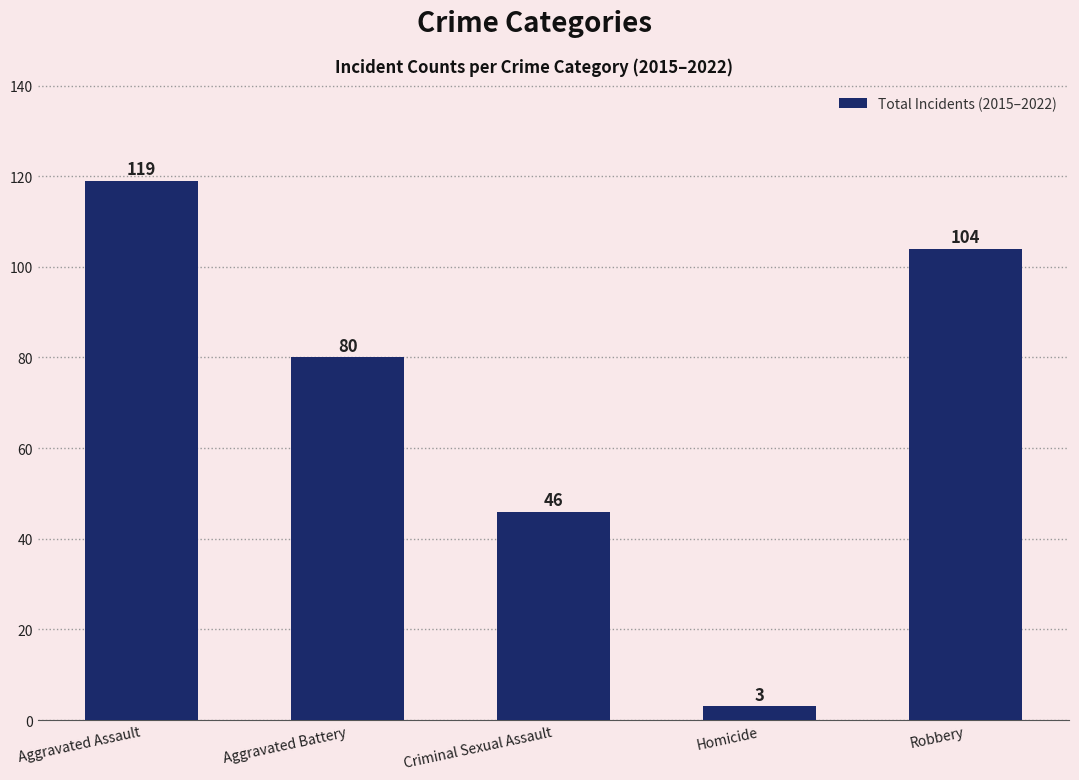

What is the value of the 2nd bar from the left?

80